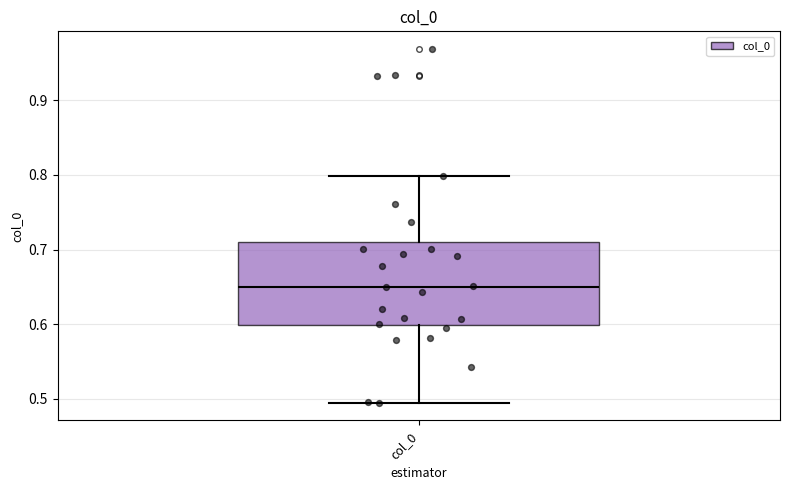

Read this box plot against the y-axis: the position of the median line, the range covered by the box, and the ends of both whiskers. The values are not printed on the chart, so give them approximately, as read against the axis.

median 0.65, box 0.60 to 0.71, whiskers 0.50 to 0.80